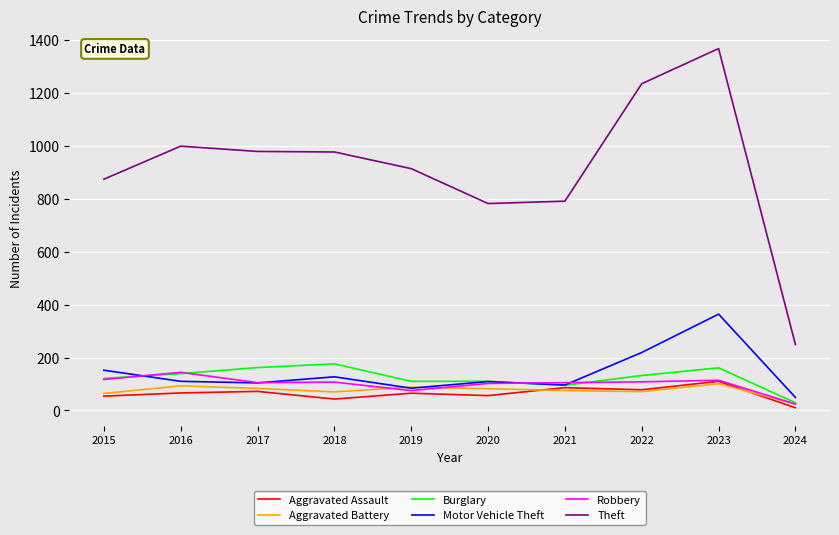

The value of Robbery at 2016 is 220. True or false?

False